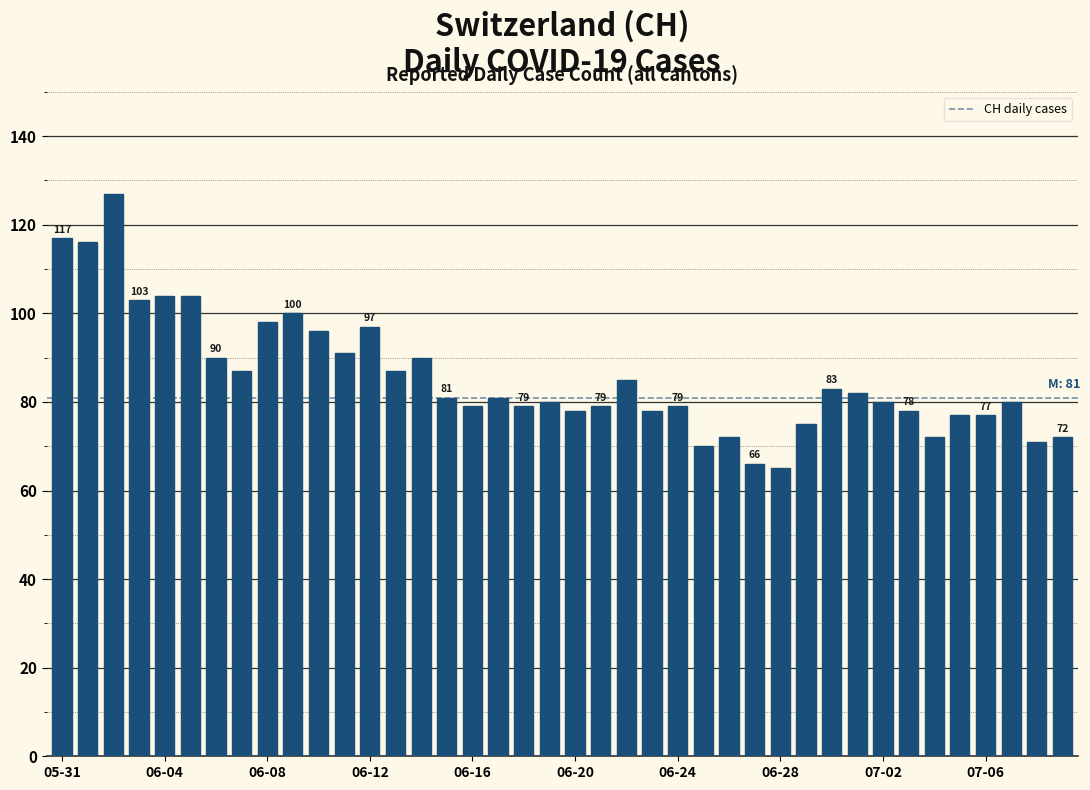

What is the sum of all values?

3426